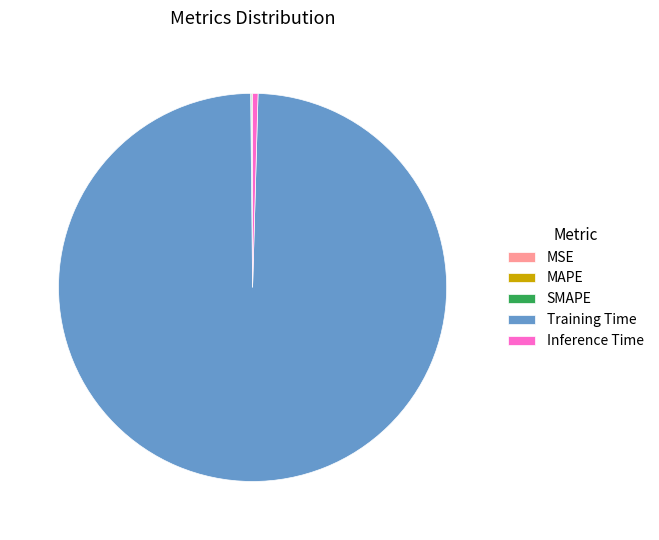

Do Inference Time and Training Time together represent more than half of the pie?

Yes